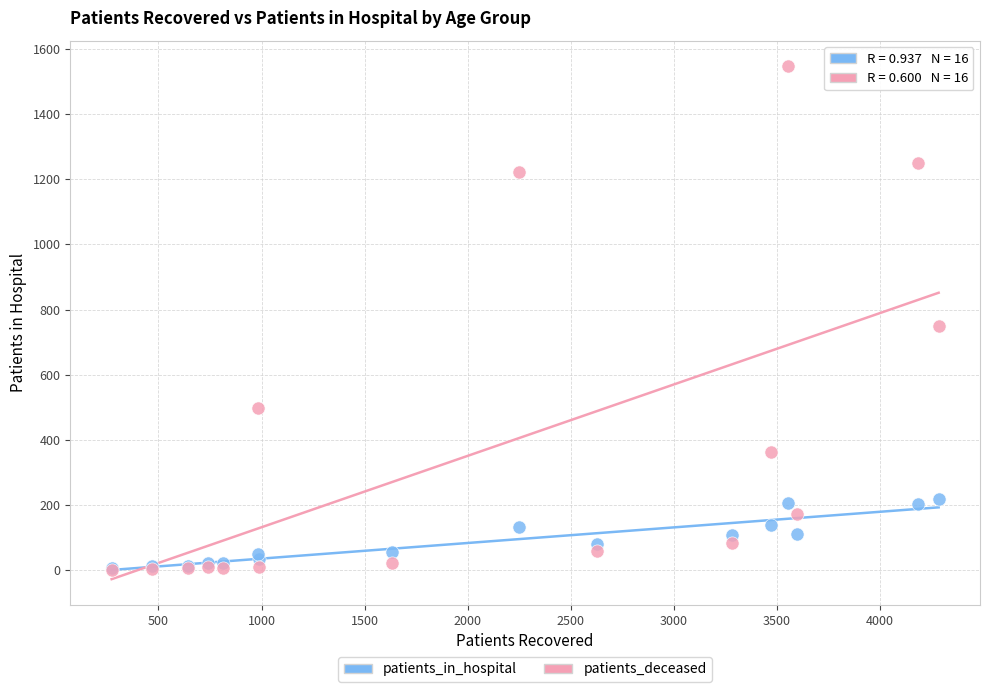

Across all series, what Y value is closest to 774?

749